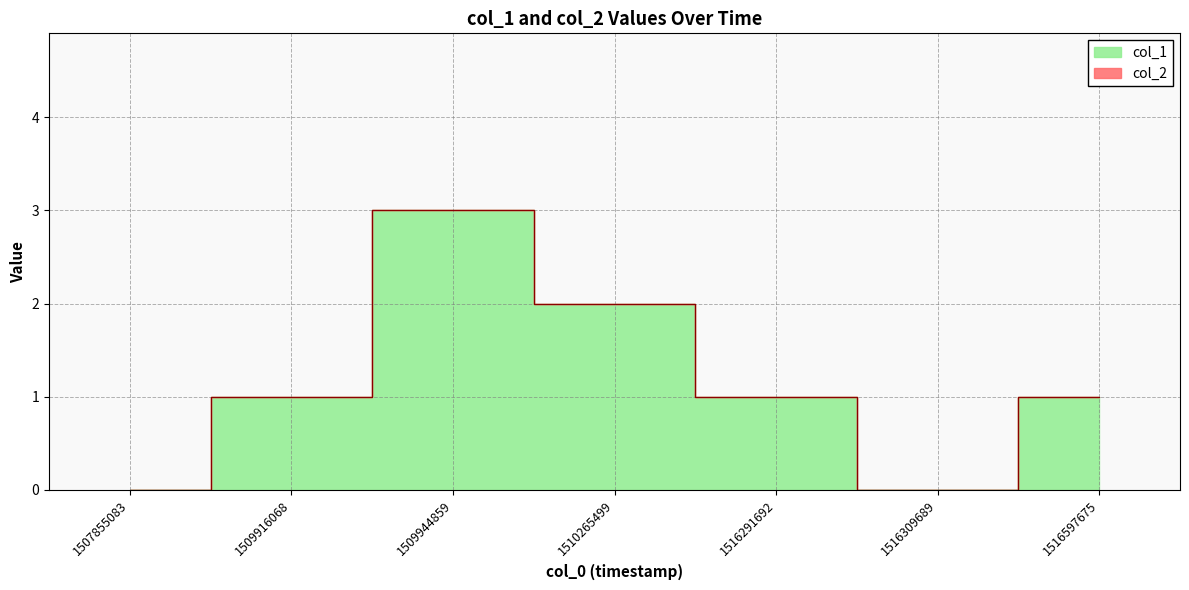

Reading left to right, transcribe all the data shown in this chart.

1507855083=0	1509916068=1	1509944859=3	1510265499=2	1516291692=1	1516309689=0	1516597675=1